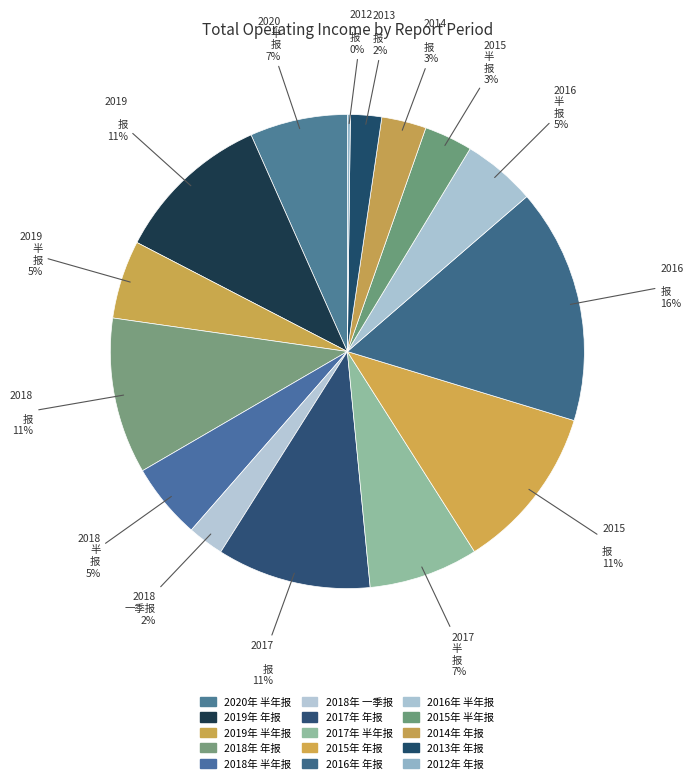

Combined, what portion of the pie is 2014年 年报 and 2015年 半年报?

6.3%